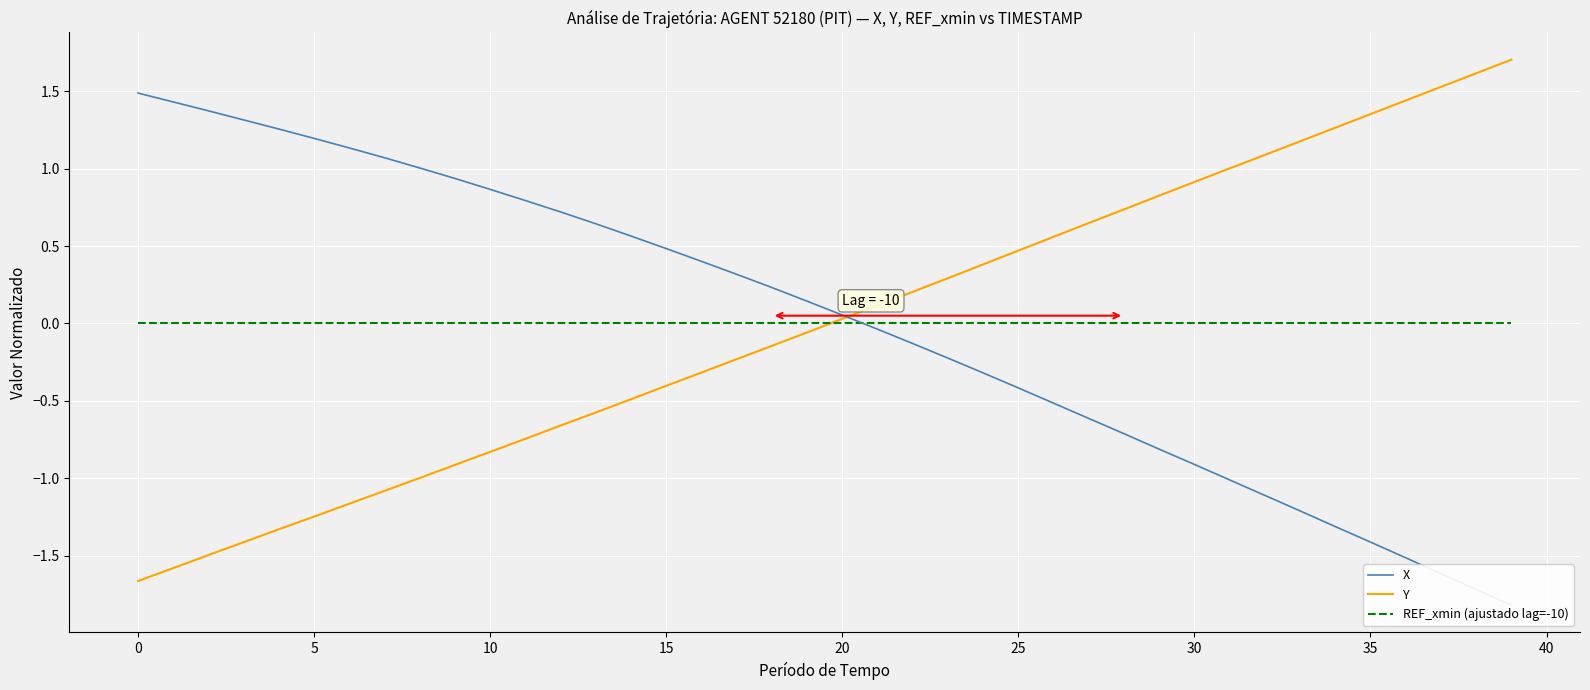

The Y series shows -0.9 at 13. True or false?

False